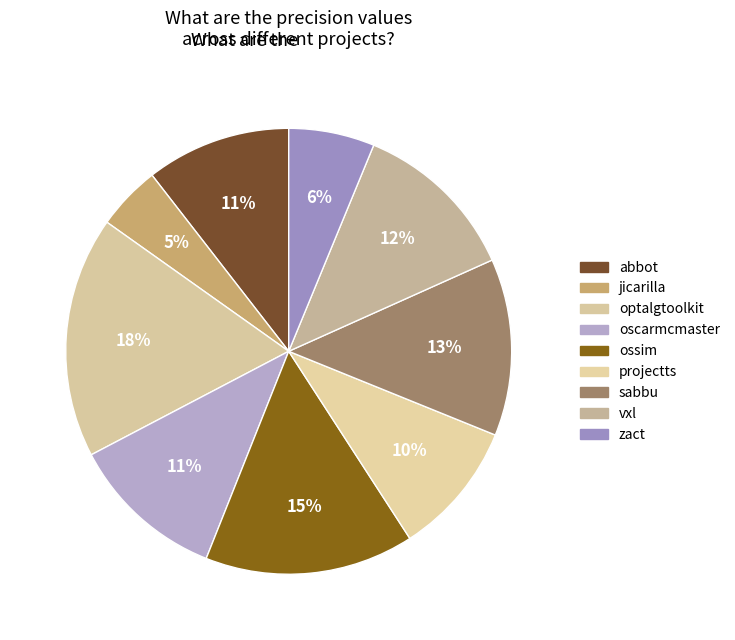

How many slices are in this pie chart?

9